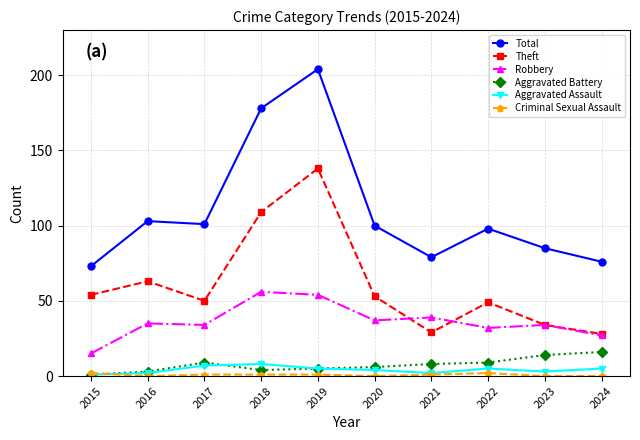

Which label corresponds to the largest value in the chart?

2019